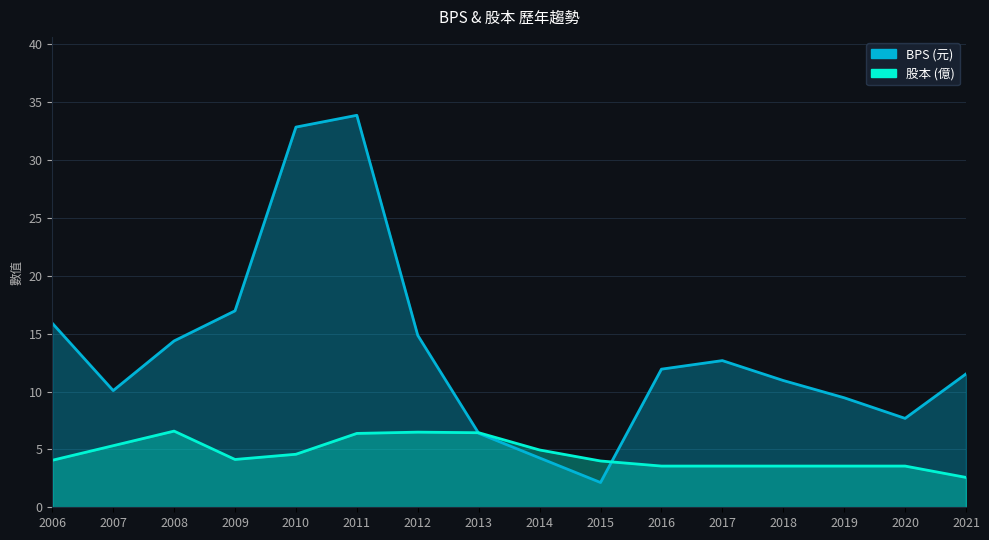

At which category does 股本 reach its first local peak?

2008